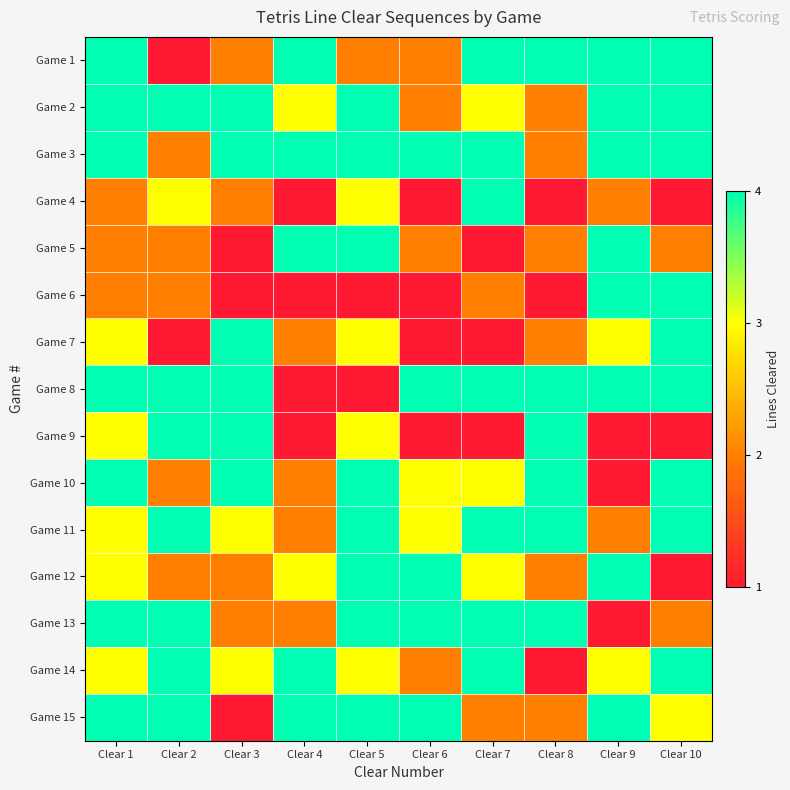

Reading left to right, extract all data points from this chart.

Game 1: Clear 1=4	Clear 2=1	Clear 3=2	Clear 4=4	Clear 5=2	Clear 6=2	Clear 7=4	Clear 8=4	Clear 9=4	Clear 10=4
Game 2: Clear 1=4	Clear 2=4	Clear 3=4	Clear 4=3	Clear 5=4	Clear 6=2	Clear 7=3	Clear 8=2	Clear 9=4	Clear 10=4
Game 3: Clear 1=4	Clear 2=2	Clear 3=4	Clear 4=4	Clear 5=4	Clear 6=4	Clear 7=4	Clear 8=2	Clear 9=4	Clear 10=4
Game 4: Clear 1=2	Clear 2=3	Clear 3=2	Clear 4=1	Clear 5=3	Clear 6=1	Clear 7=4	Clear 8=1	Clear 9=2	Clear 10=1
Game 5: Clear 1=2	Clear 2=2	Clear 3=1	Clear 4=4	Clear 5=4	Clear 6=2	Clear 7=1	Clear 8=2	Clear 9=4	Clear 10=2
Game 6: Clear 1=2	Clear 2=2	Clear 3=1	Clear 4=1	Clear 5=1	Clear 6=1	Clear 7=2	Clear 8=1	Clear 9=4	Clear 10=4
Game 7: Clear 1=3	Clear 2=1	Clear 3=4	Clear 4=2	Clear 5=3	Clear 6=1	Clear 7=1	Clear 8=2	Clear 9=3	Clear 10=4
Game 8: Clear 1=4	Clear 2=4	Clear 3=4	Clear 4=1	Clear 5=1	Clear 6=4	Clear 7=4	Clear 8=4	Clear 9=4	Clear 10=4
Game 9: Clear 1=3	Clear 2=4	Clear 3=4	Clear 4=1	Clear 5=3	Clear 6=1	Clear 7=1	Clear 8=4	Clear 9=1	Clear 10=1
Game 10: Clear 1=4	Clear 2=2	Clear 3=4	Clear 4=2	Clear 5=4	Clear 6=3	Clear 7=3	Clear 8=4	Clear 9=1	Clear 10=4
Game 11: Clear 1=3	Clear 2=4	Clear 3=3	Clear 4=2	Clear 5=4	Clear 6=3	Clear 7=4	Clear 8=4	Clear 9=2	Clear 10=4
Game 12: Clear 1=3	Clear 2=2	Clear 3=2	Clear 4=3	Clear 5=4	Clear 6=4	Clear 7=3	Clear 8=2	Clear 9=4	Clear 10=1
Game 13: Clear 1=4	Clear 2=4	Clear 3=2	Clear 4=2	Clear 5=4	Clear 6=4	Clear 7=4	Clear 8=4	Clear 9=1	Clear 10=2
Game 14: Clear 1=3	Clear 2=4	Clear 3=3	Clear 4=4	Clear 5=3	Clear 6=2	Clear 7=4	Clear 8=1	Clear 9=3	Clear 10=4
Game 15: Clear 1=4	Clear 2=4	Clear 3=1	Clear 4=4	Clear 5=4	Clear 6=4	Clear 7=2	Clear 8=2	Clear 9=4	Clear 10=3